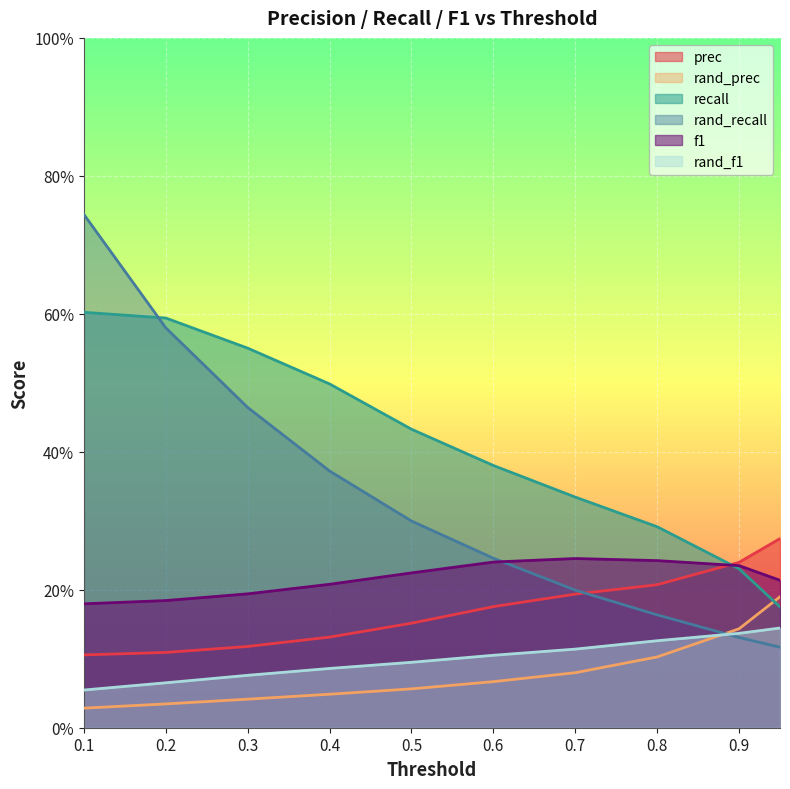

At which category does the chart reach its peak across all series?

0.1